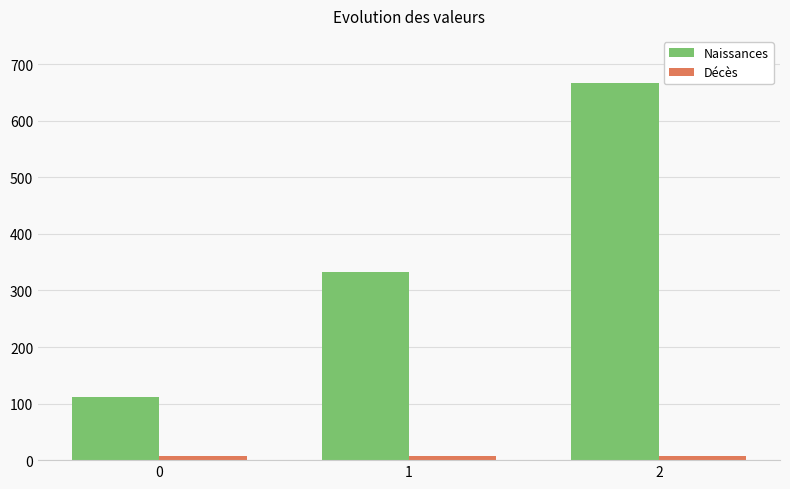

The value of Naissances at 0 is 161.9. True or false?

False